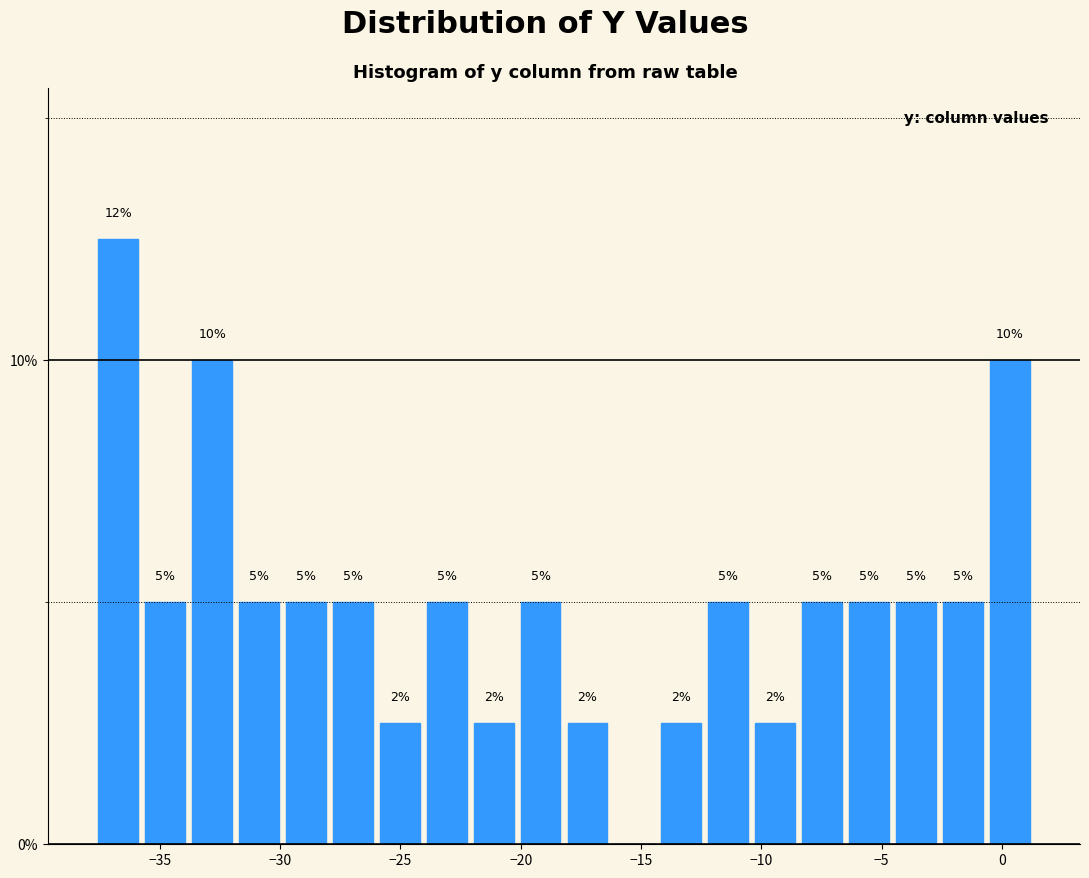

Around what value on the x-axis is the tallest bar? Give the approximate position of its centre, as read against the axis.

-36.5